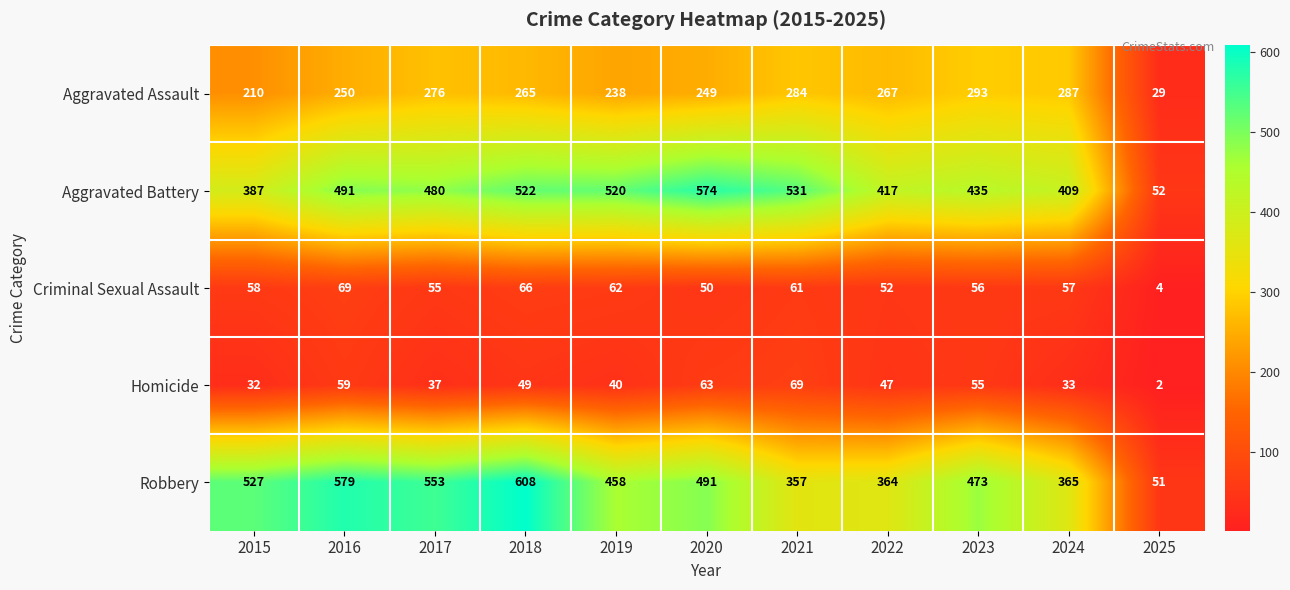

Is it true that Criminal Sexual Assault equals 92 at 2022?

False